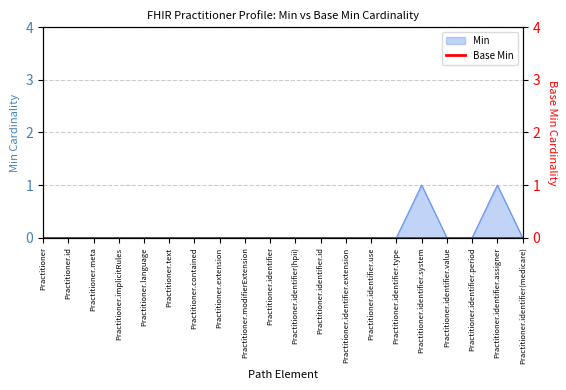

List the labels in order of value, largest first.

Practitioner.identifier.system, Practitioner.identifier.assigner, Practitioner, Practitioner.id, Practitioner.meta, Practitioner.implicitRules, Practitioner.language, Practitioner.text, Practitioner.contained, Practitioner.extension, Practitioner.modifierExtension, Practitioner.identifier, Practitioner.identifier(hpii), Practitioner.identifier.id, Practitioner.identifier.extension, Practitioner.identifier.use, Practitioner.identifier.type, Practitioner.identifier.value, Practitioner.identifier.period, Practitioner.identifier(medicare)